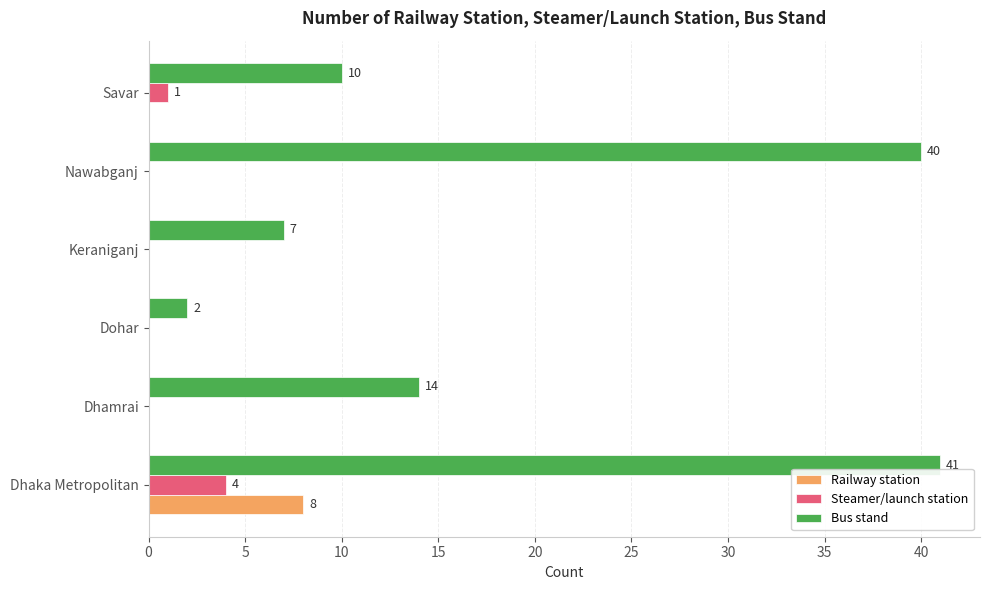

Between Dhamrai and Savar, which series saw the biggest shift?

Bus stand